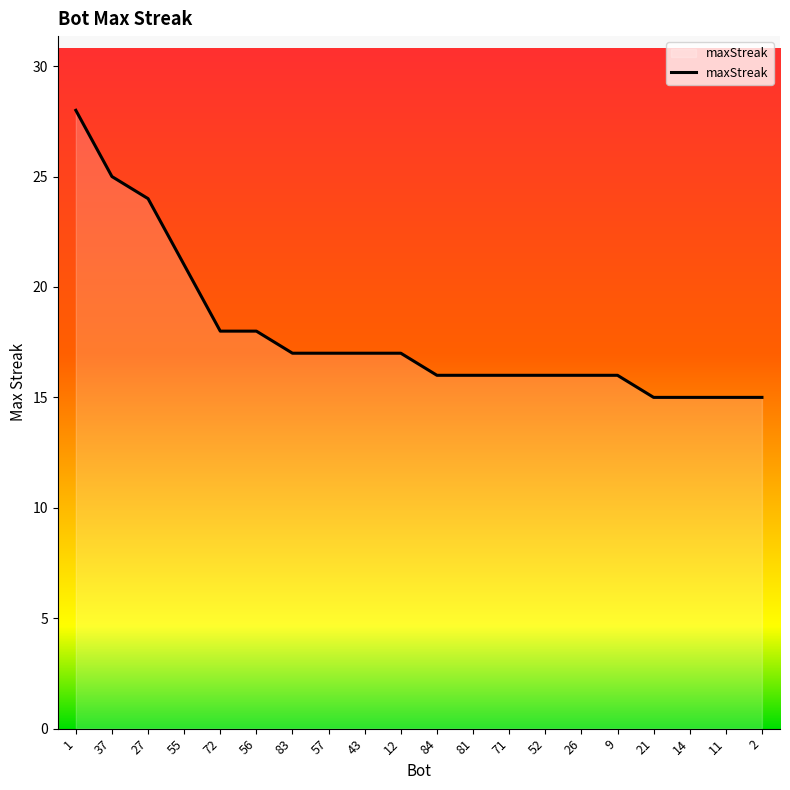

Is it true that the value at 57 is 9?

False